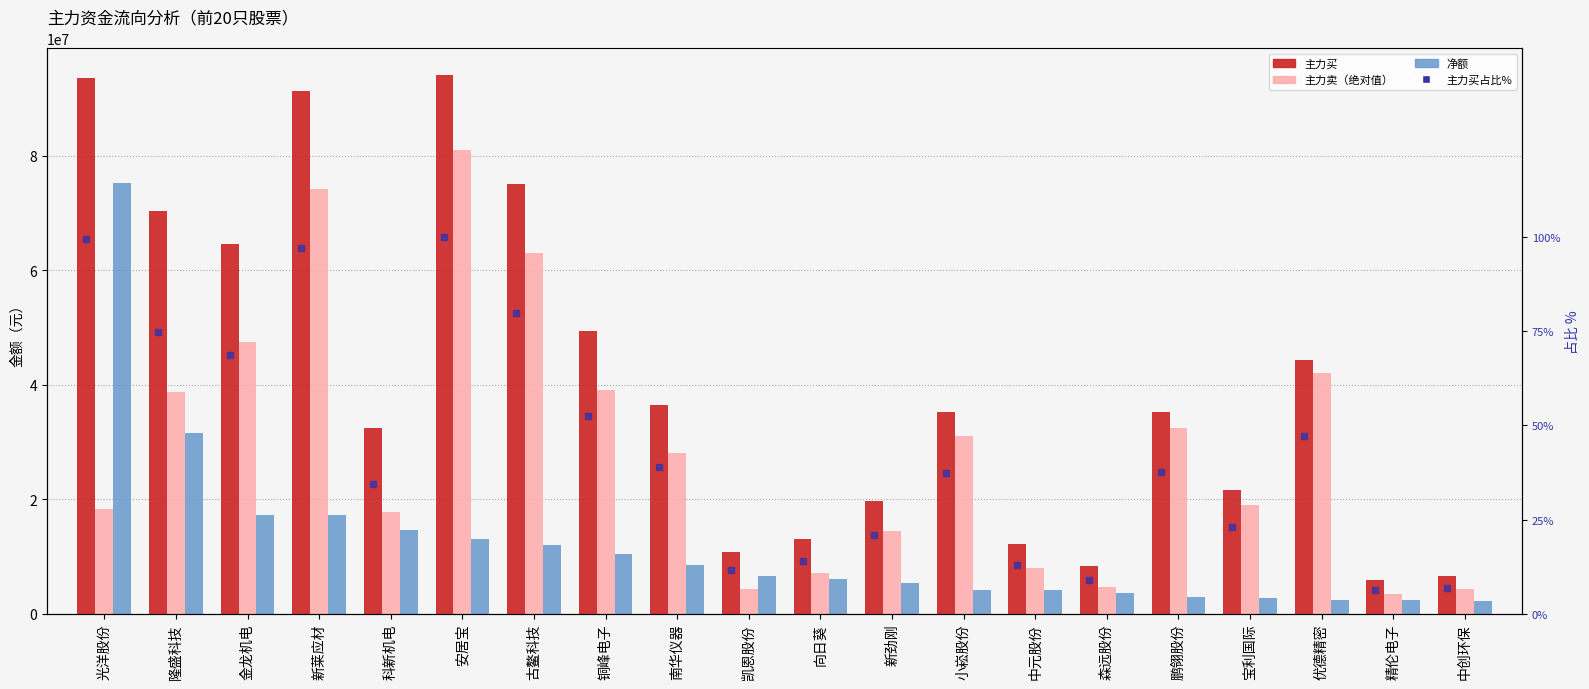

What are all the series names shown in the legend?

主力买, 主力卖（绝对值）, 净额, 主力买占比%